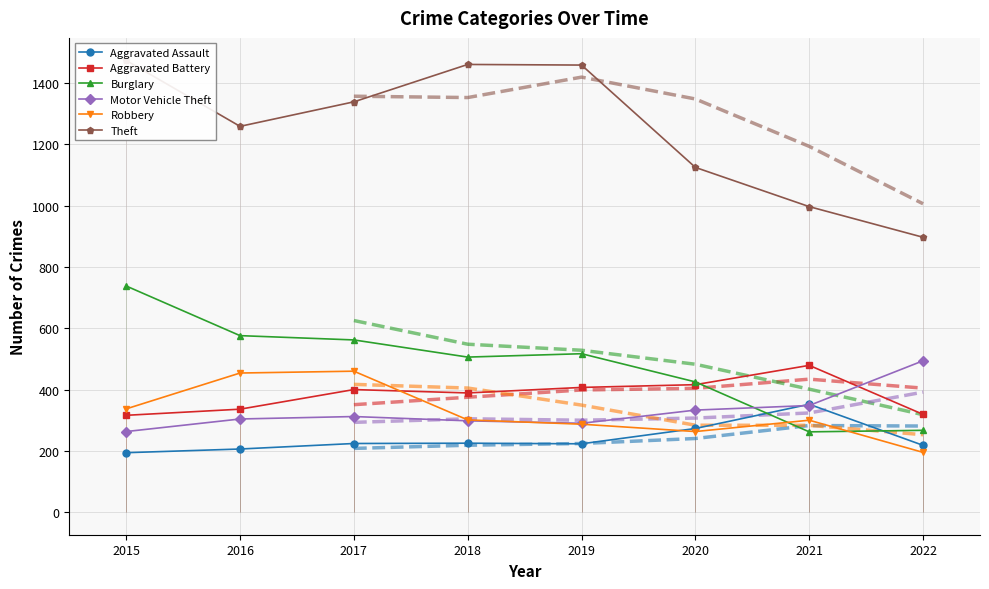

At which label does Aggravated Battery reach its peak?

2021